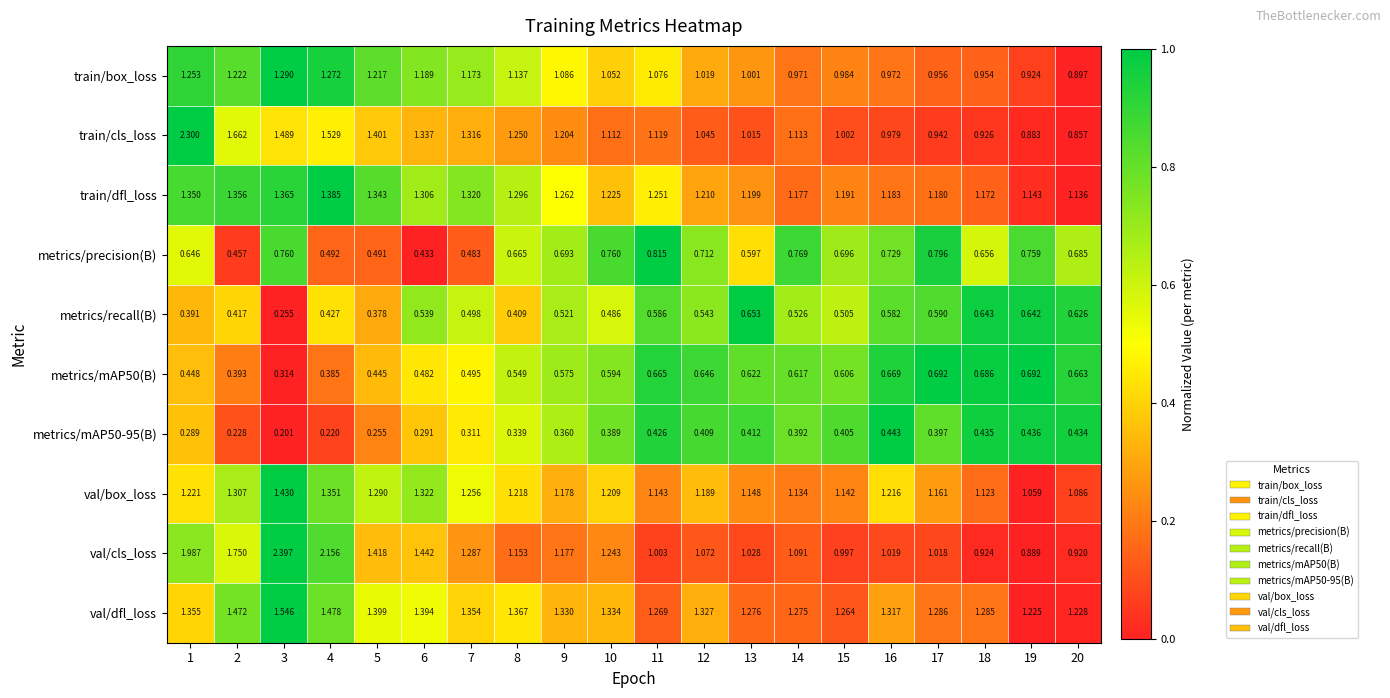

Which series has the largest total across all categories?

val/dfl_loss